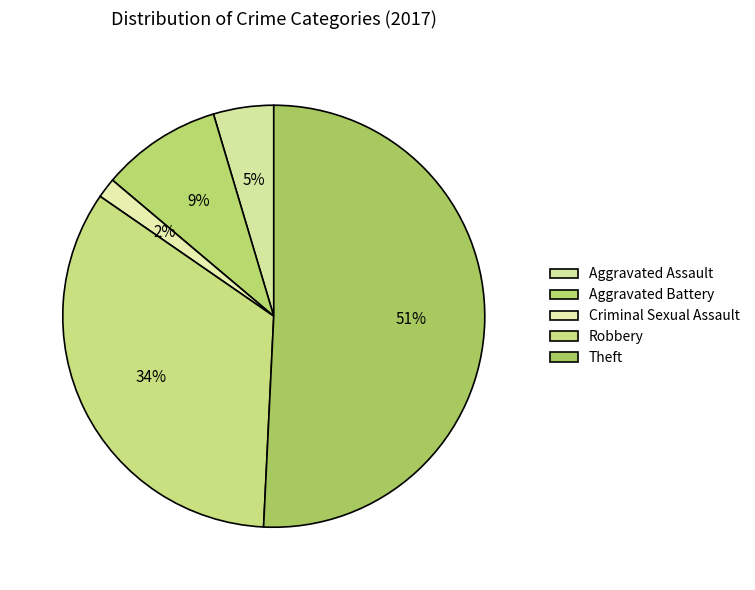

How many slices are in this pie chart?

5